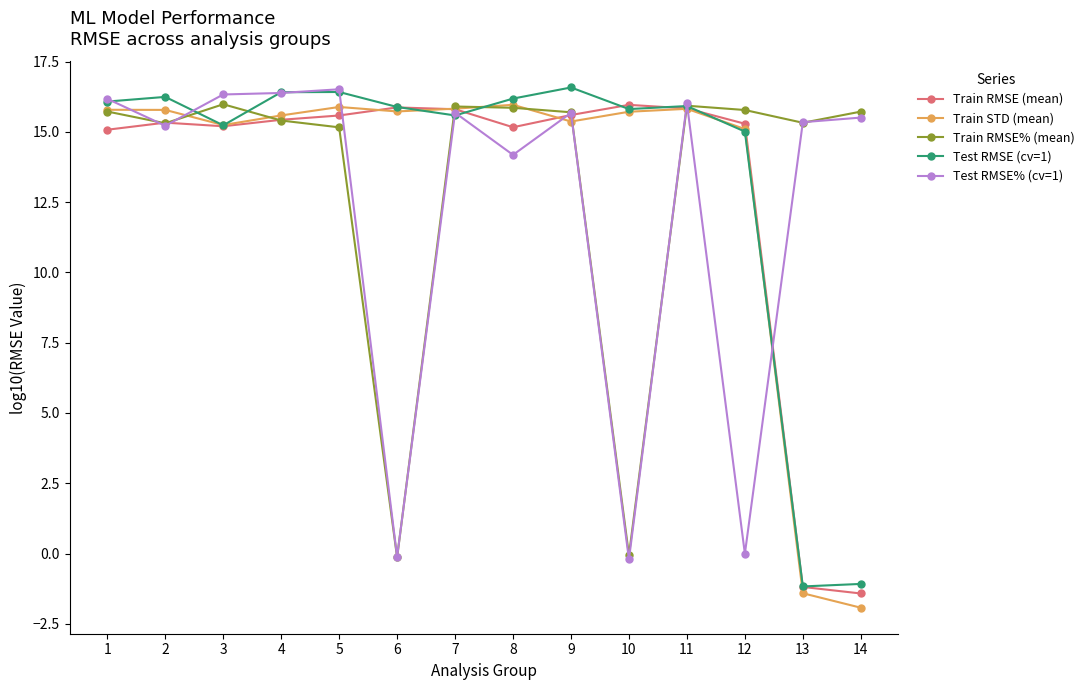

What is the total value across all series at 1?

78.8